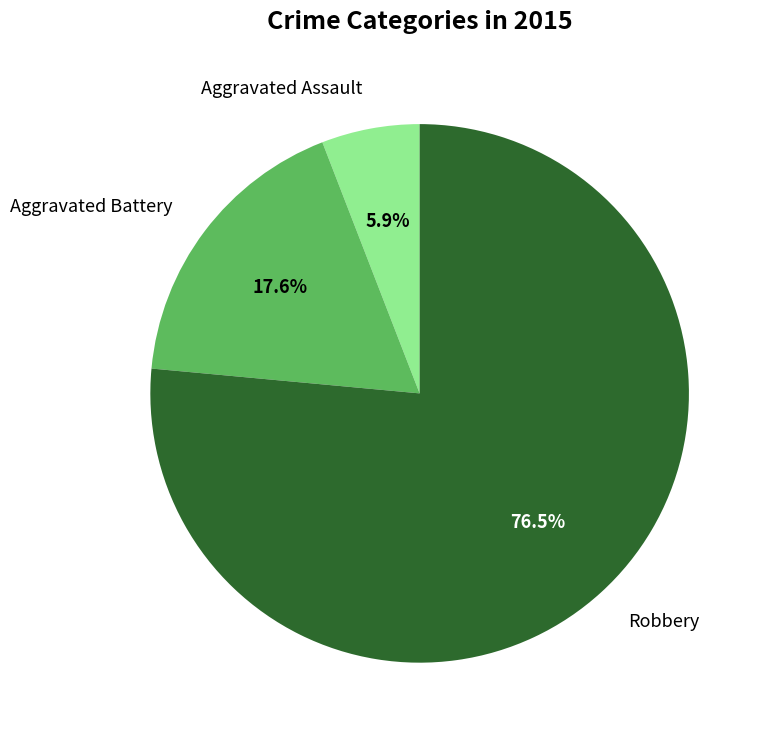

How many segments does this pie chart have?

3